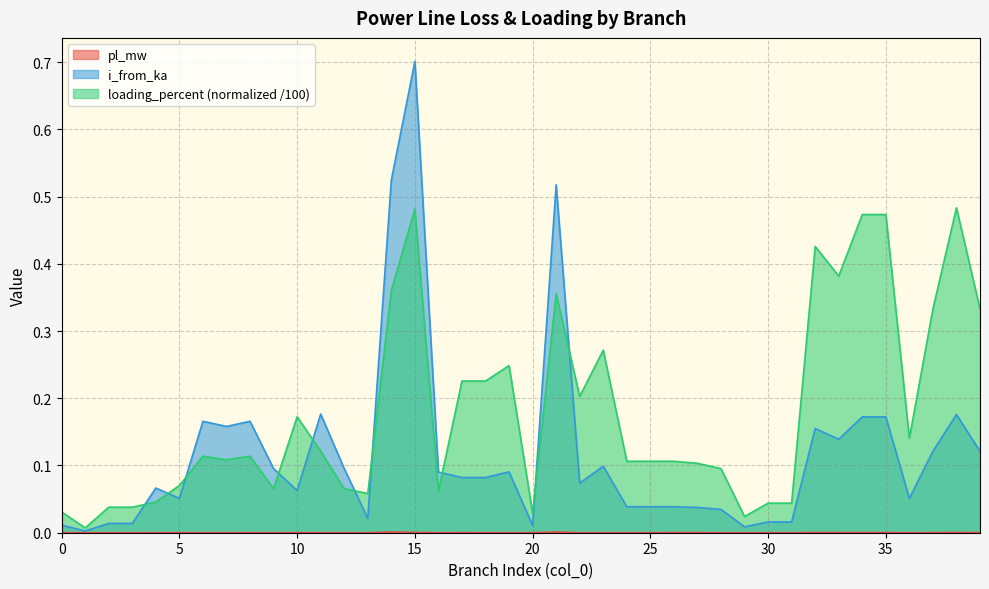

True or false: pl_mw has a value of 0.0 at 9.

True